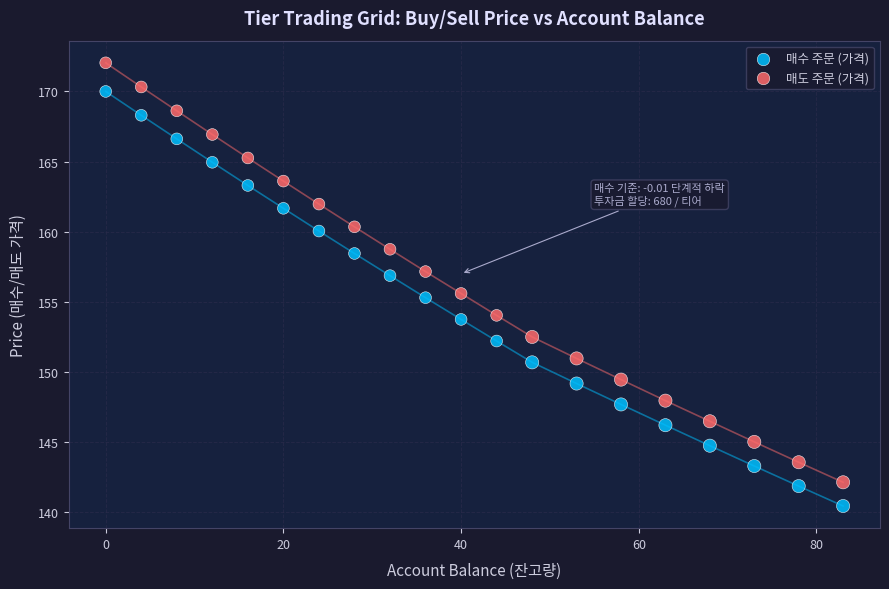

Which series has the widest spread of Y values?

매도 주문 (가격)